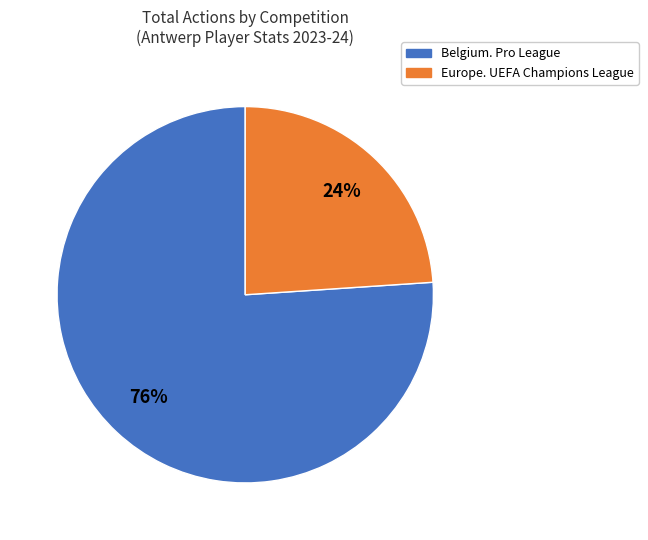

To the nearest percent, what is the difference between the largest and smallest slice percentages?

52%